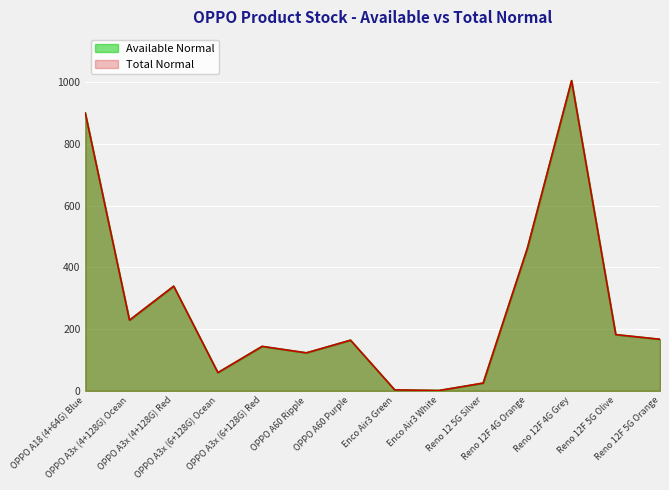

List the series in order of their peak value, lowest first.

Available Normal, Total Normal